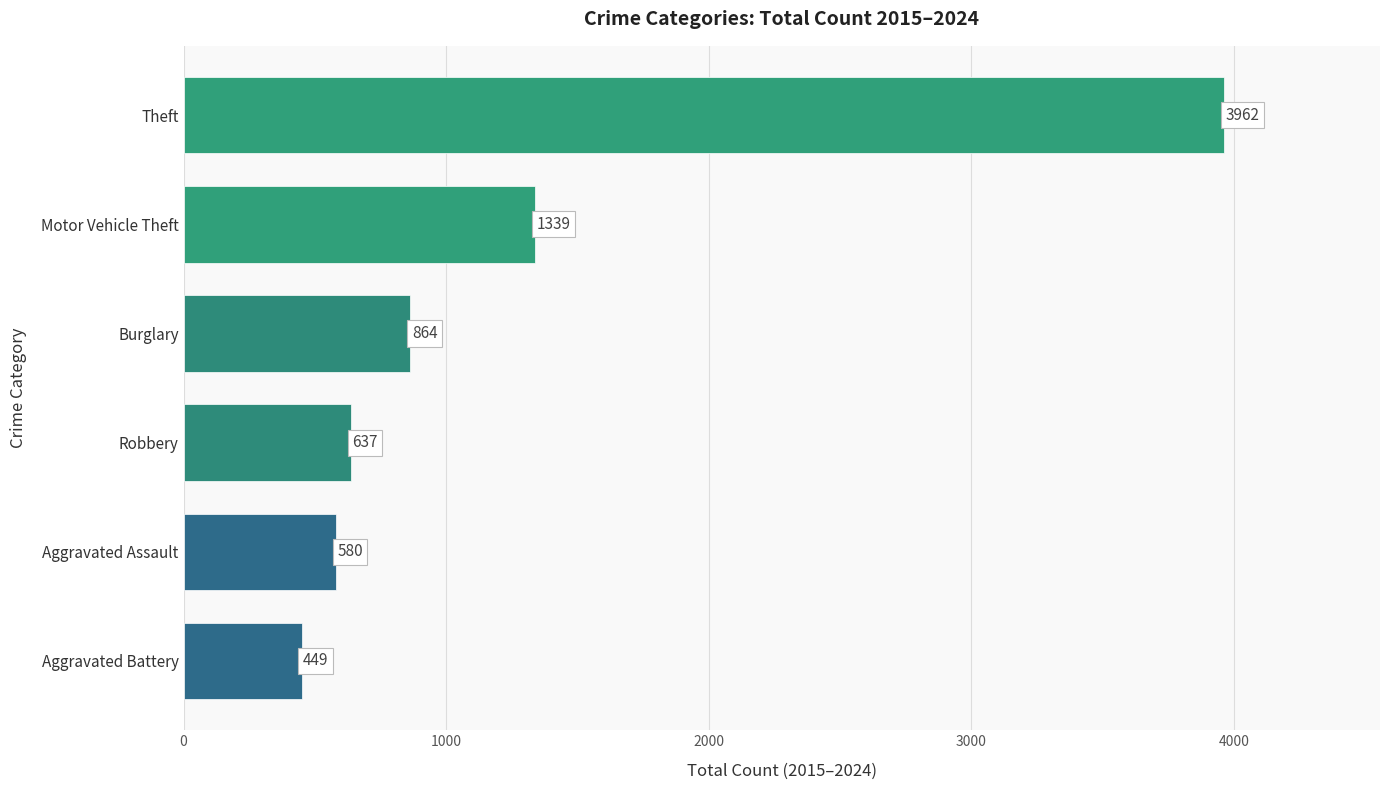

What is the greatest value displayed?

3962